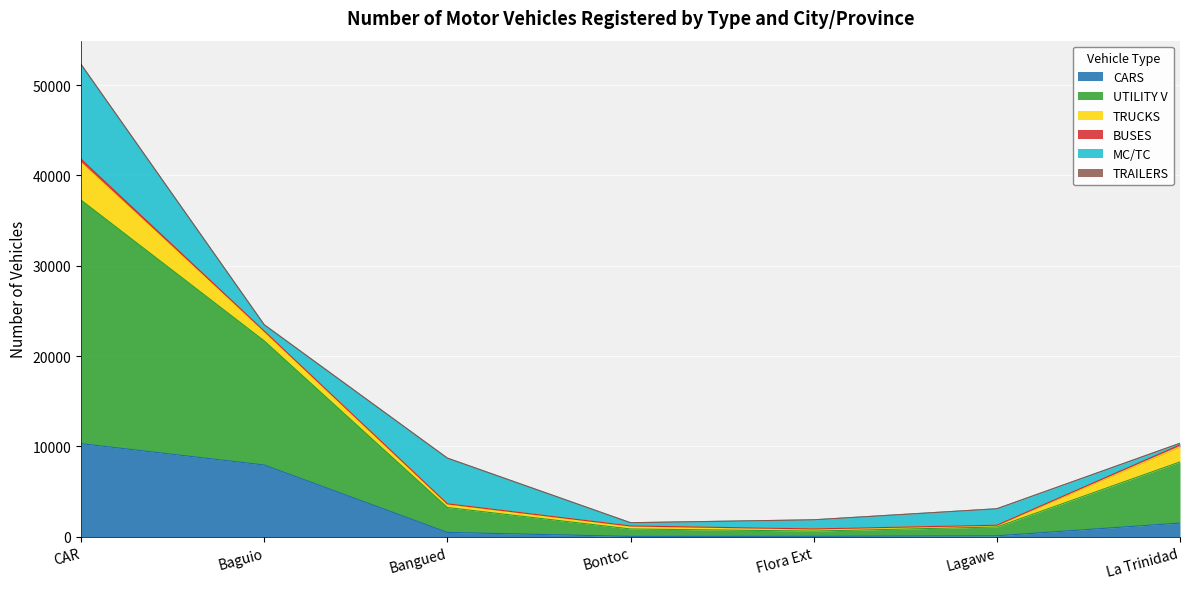

At which category is the sum across all series the highest?

CAR